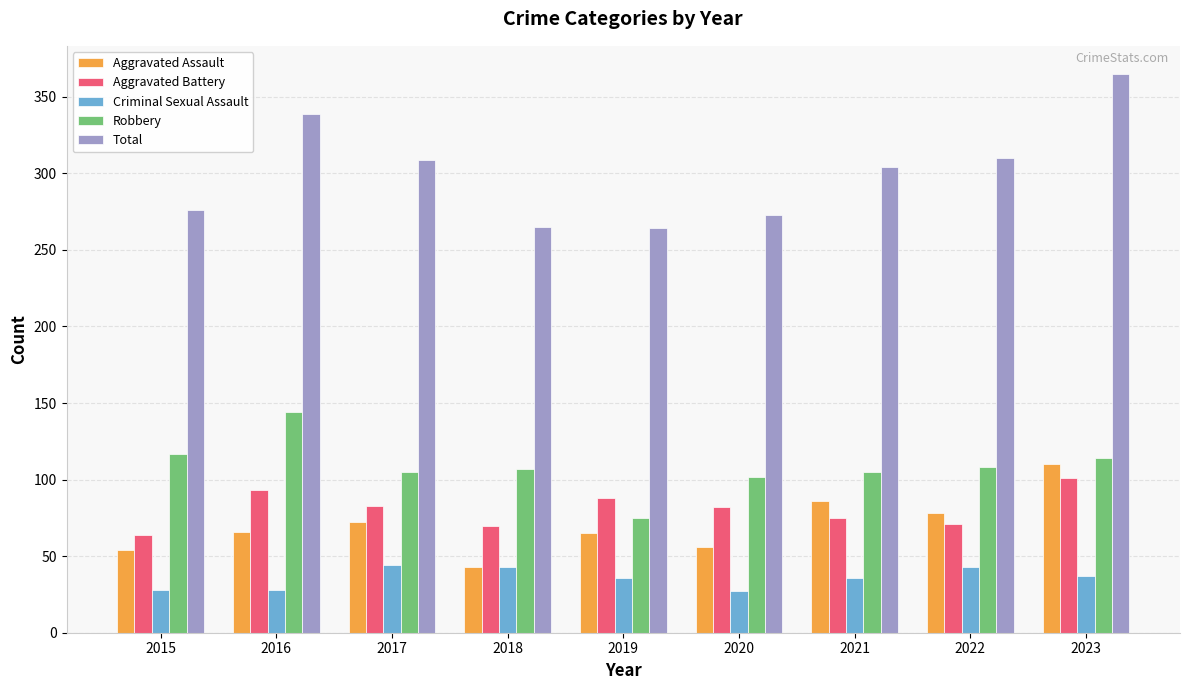

What is the approximate value of Aggravated Assault at 2022, to the nearest 5?

80